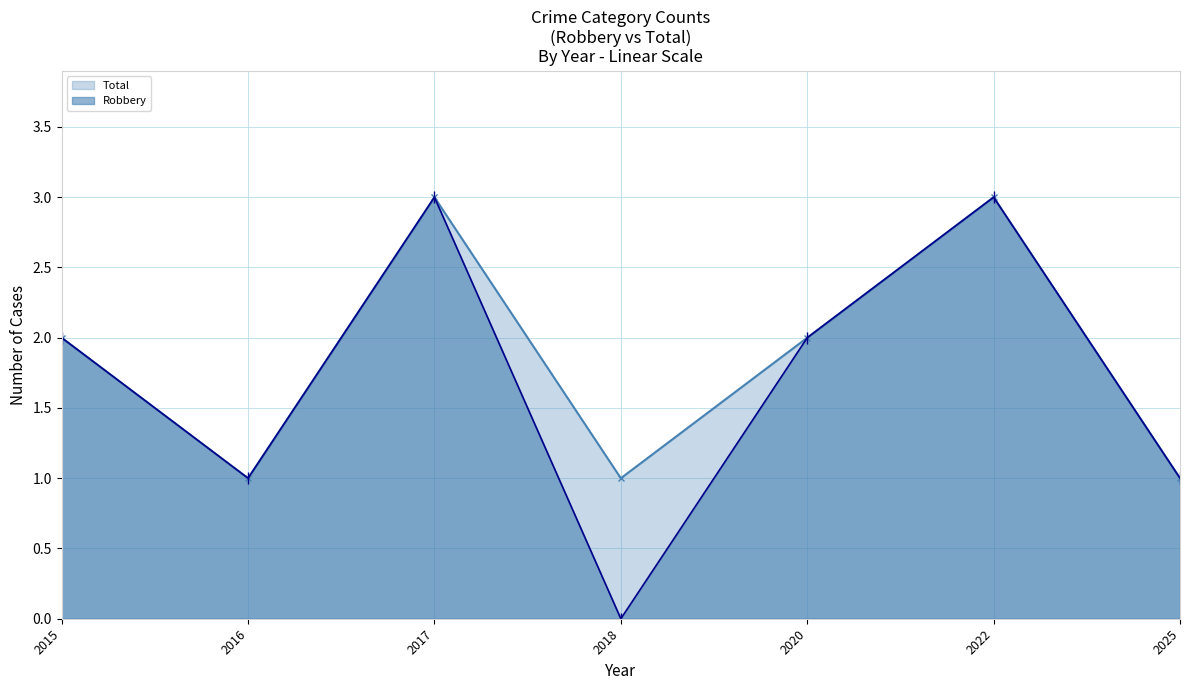

True or false: Robbery and Total intersect in this chart.

False